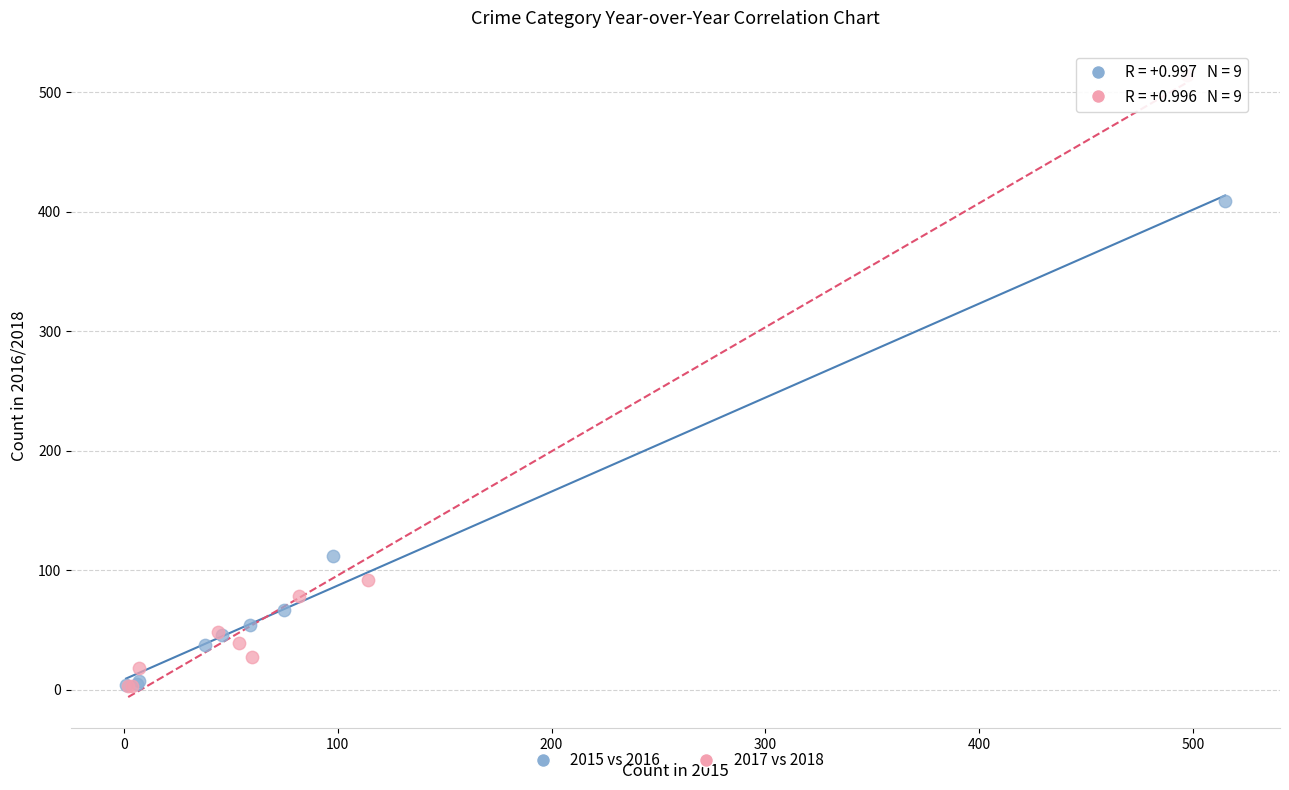

Which series has the widest spread of Y values?

2017 vs 2018